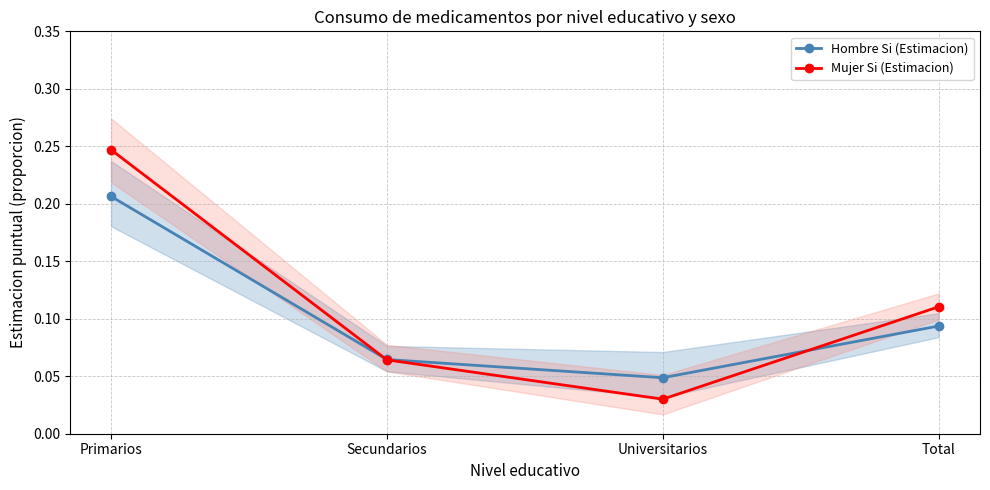

List the labels in order of Mujer Si (Estimacion) value, smallest first.

Universitarios, Secundarios, Total, Primarios